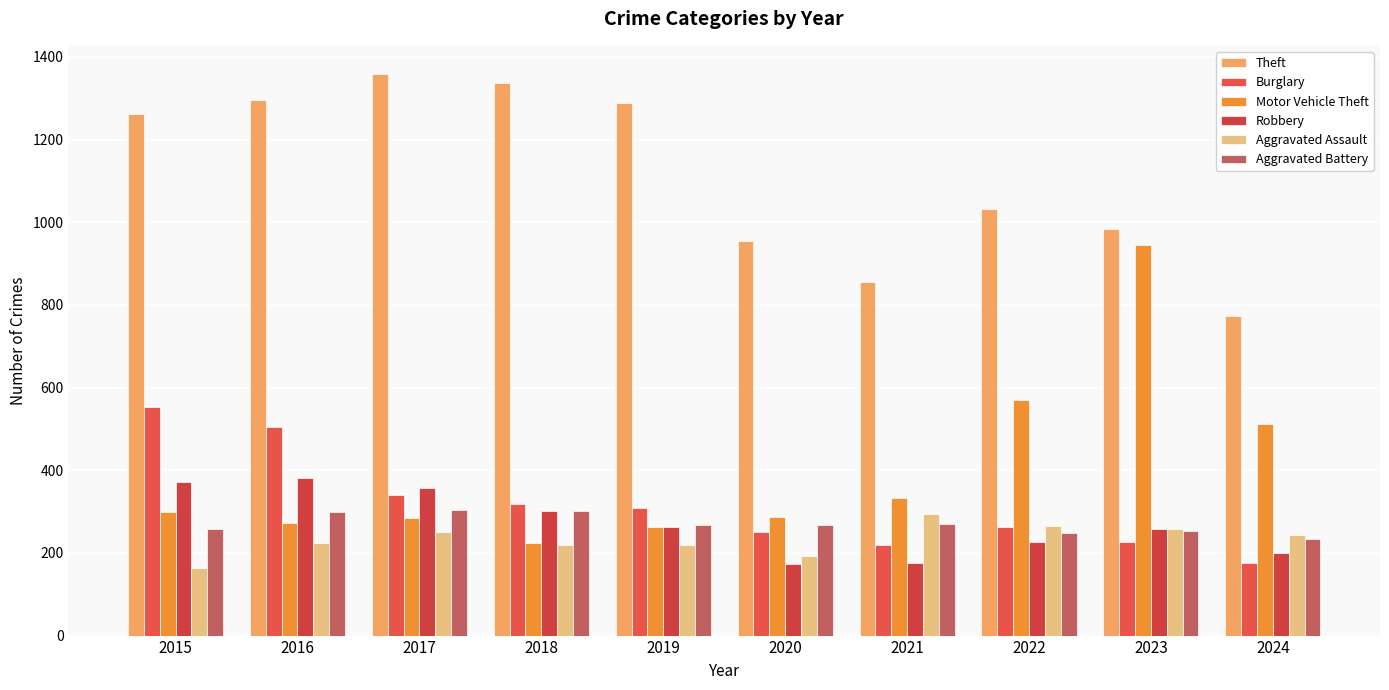

Where does the Theft series first go above 1263?

2016